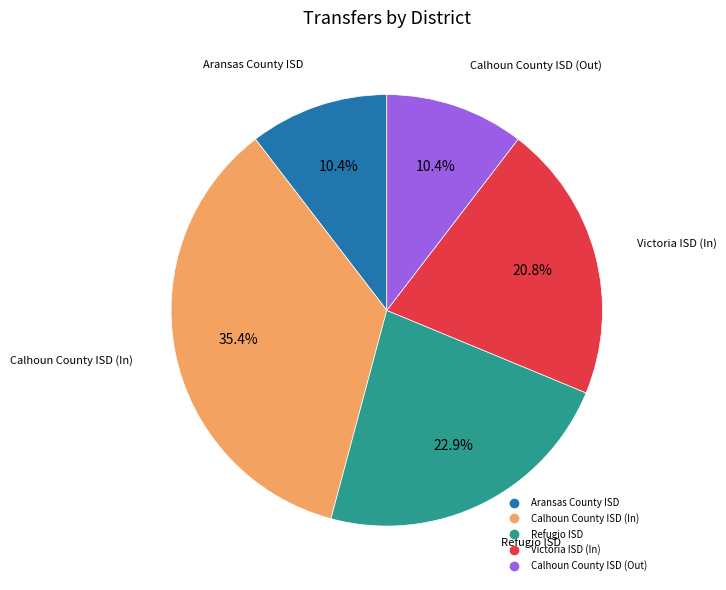

Is there any slice that represents more than half of the pie?

No